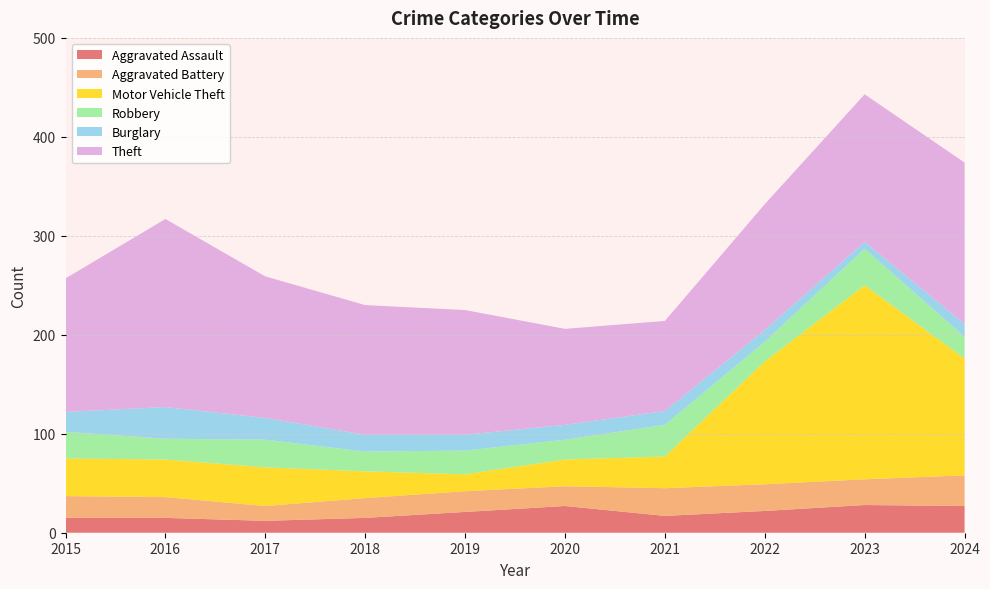

Reading right to left, transcribe all the data shown in this chart.

Aggravated Assault: 2024=27	2023=28	2022=22	2021=17	2020=27	2019=21	2018=15	2017=12	2016=15	2015=15
Aggravated Battery: 2024=31	2023=26	2022=27	2021=28	2020=20	2019=21	2018=20	2017=15	2016=21	2015=22
Motor Vehicle Theft: 2024=118	2023=196	2022=124	2021=32	2020=27	2019=17	2018=27	2017=39	2016=38	2015=38
Robbery: 2024=22	2023=37	2022=20	2021=32	2020=20	2019=24	2018=20	2017=28	2016=21	2015=27
Burglary: 2024=13	2023=7	2022=12	2021=14	2020=15	2019=16	2018=17	2017=22	2016=32	2015=20
Theft: 2024=163	2023=149	2022=127	2021=91	2020=97	2019=126	2018=131	2017=143	2016=190	2015=135